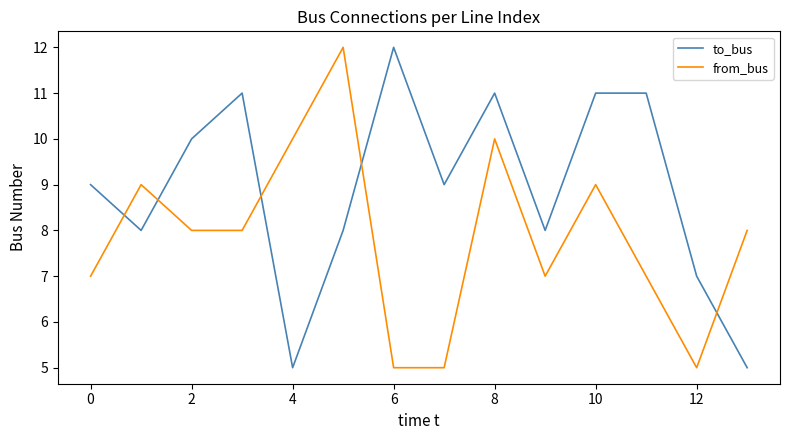

What is the difference between the maximum and minimum values in the from_bus series?

7